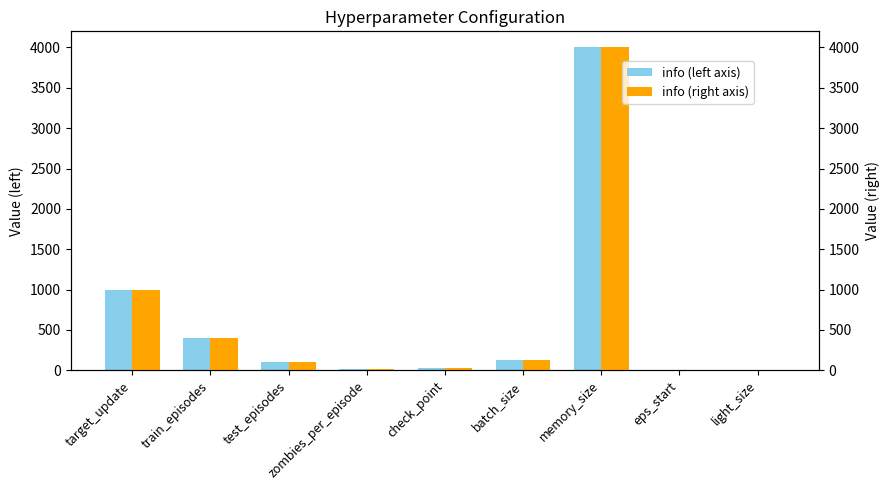

Rank the series at check_point from lowest to highest value.

info, info (right)